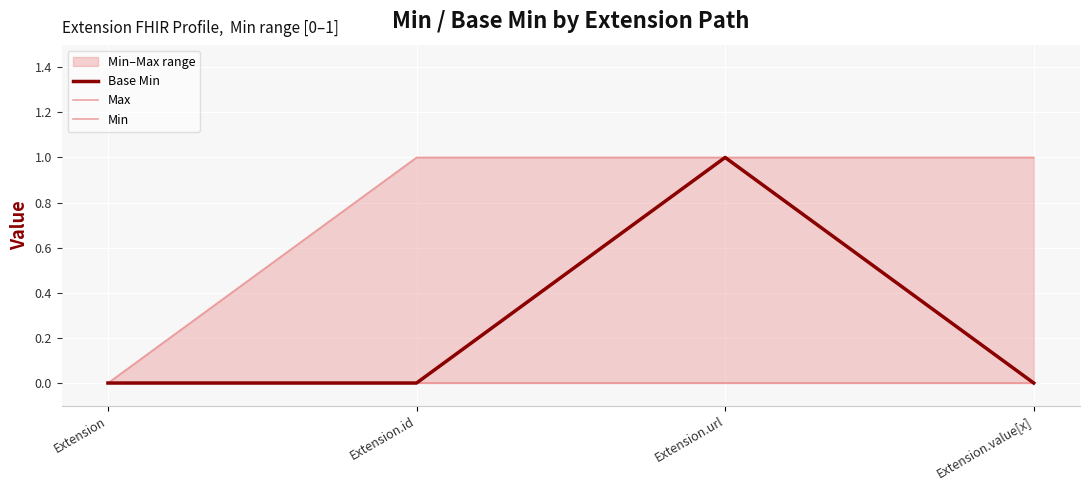

At Extension, list the series in order from smallest to largest.

Base Min, Max, Min